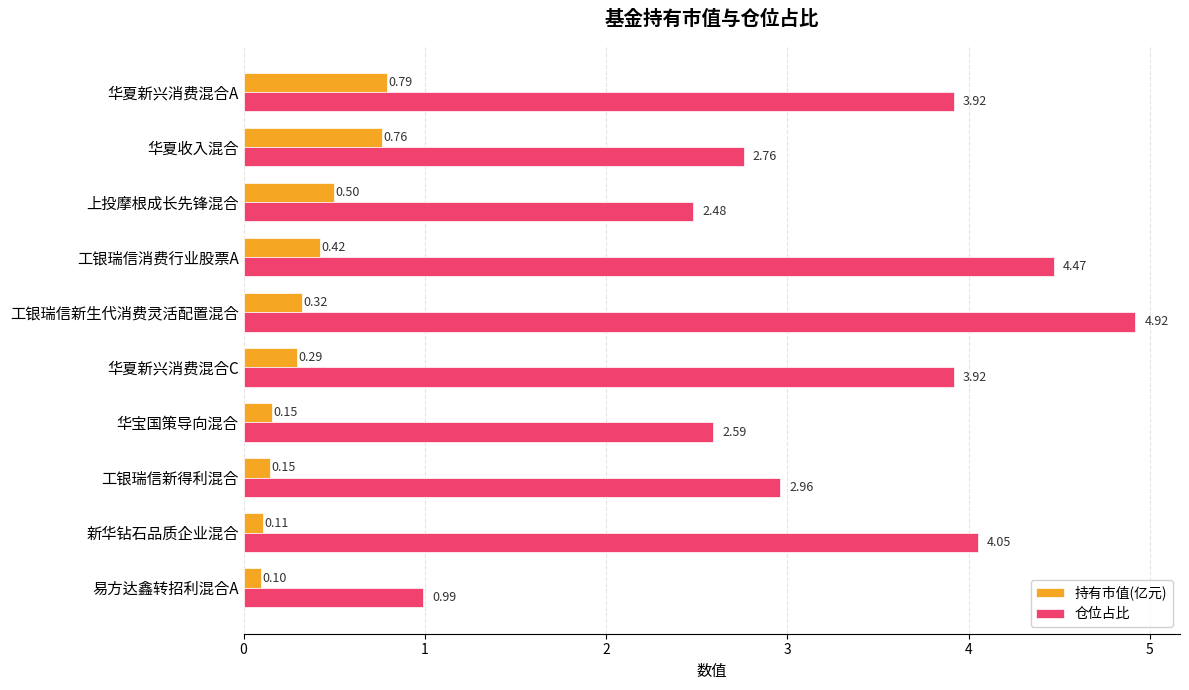

Between 工银瑞信消费行业股票A and 华宝国策导向混合, which series saw the biggest shift?

仓位占比